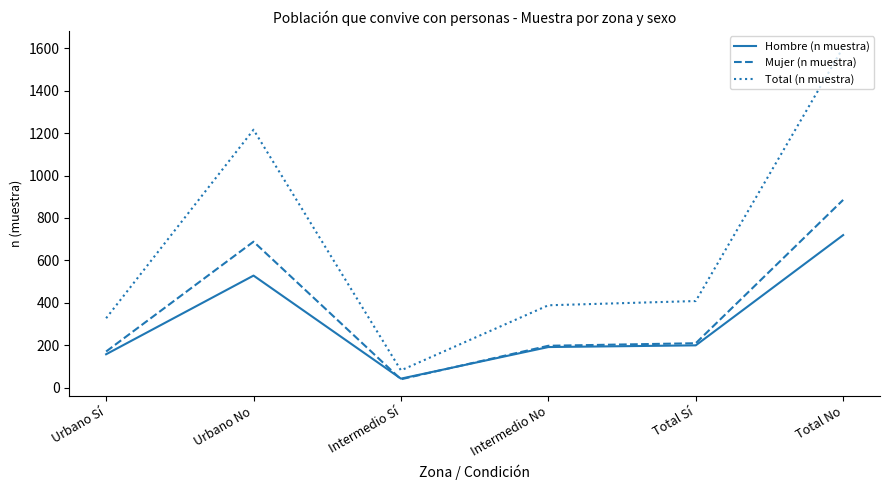

Is it true that Hombre (n muestra) equals 528 at Urbano No?

True